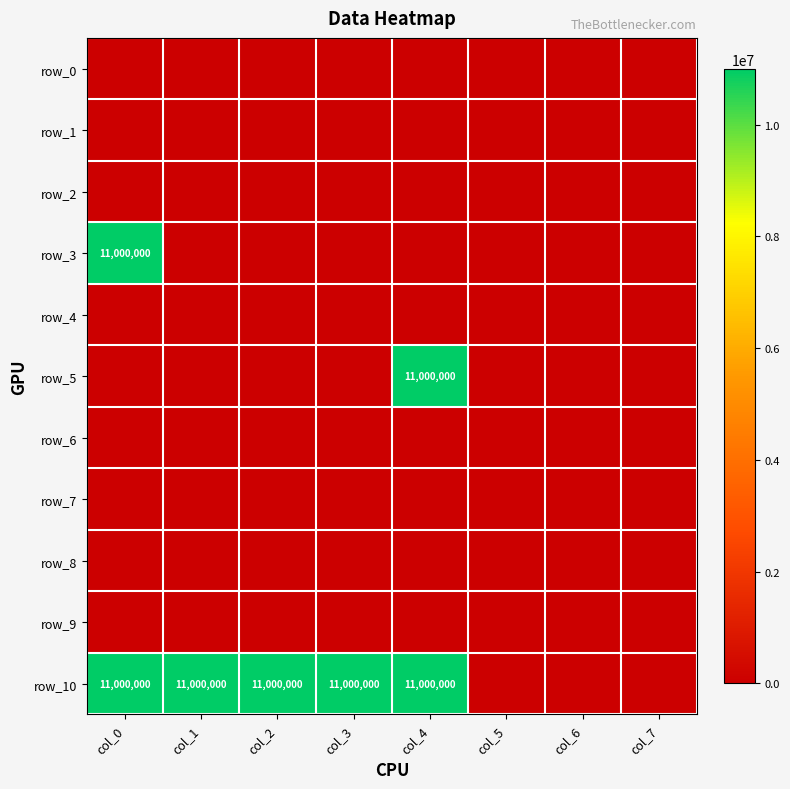

Reading left to right, what are all the values shown in this chart?

row_0: col_0=0	col_1=0	col_2=0	col_3=0	col_4=0	col_5=0	col_6=0	col_7=0
row_1: col_0=0	col_1=0	col_2=0	col_3=0	col_4=0	col_5=0	col_6=0	col_7=0
row_2: col_0=0	col_1=0	col_2=0	col_3=0	col_4=0	col_5=0	col_6=0	col_7=0
row_3: col_0=11000000	col_1=0	col_2=0	col_3=0	col_4=0	col_5=0	col_6=0	col_7=0
row_4: col_0=0	col_1=0	col_2=0	col_3=0	col_4=0	col_5=0	col_6=0	col_7=0
row_5: col_0=0	col_1=0	col_2=0	col_3=0	col_4=11000000	col_5=0	col_6=0	col_7=0
row_6: col_0=0	col_1=0	col_2=0	col_3=0	col_4=0	col_5=0	col_6=0	col_7=0
row_7: col_0=0	col_1=0	col_2=0	col_3=0	col_4=0	col_5=0	col_6=0	col_7=0
row_8: col_0=0	col_1=0	col_2=0	col_3=0	col_4=0	col_5=0	col_6=0	col_7=0
row_9: col_0=0	col_1=0	col_2=0	col_3=0	col_4=0	col_5=0	col_6=0	col_7=0
row_10: col_0=11000000	col_1=11000000	col_2=11000000	col_3=11000000	col_4=11000000	col_5=0	col_6=0	col_7=0